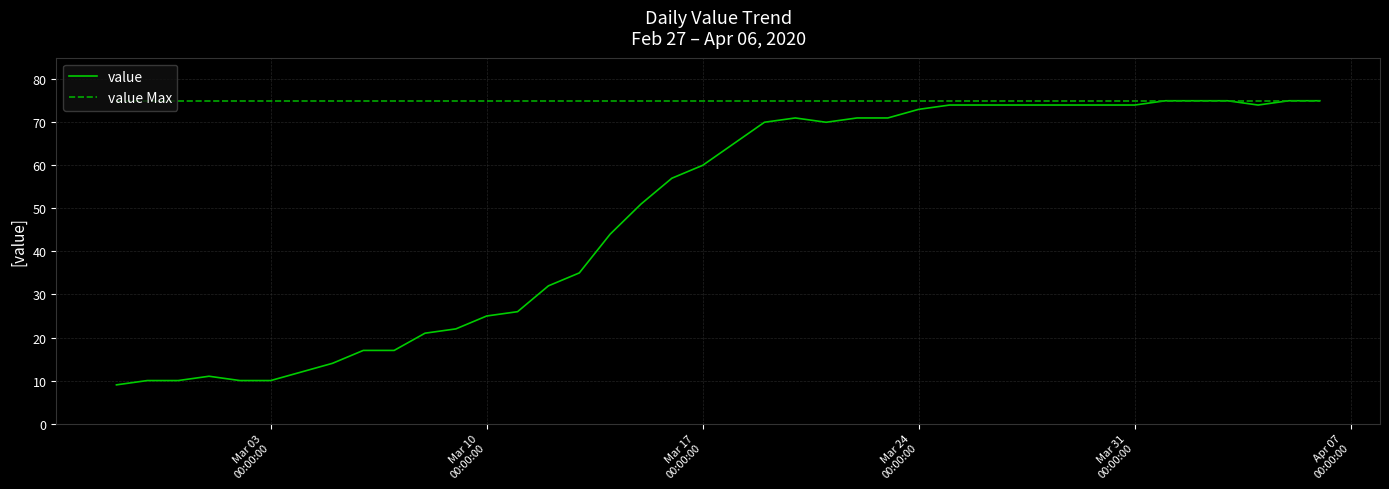

List the series in order of their overall mean, lowest first.

value, value Max